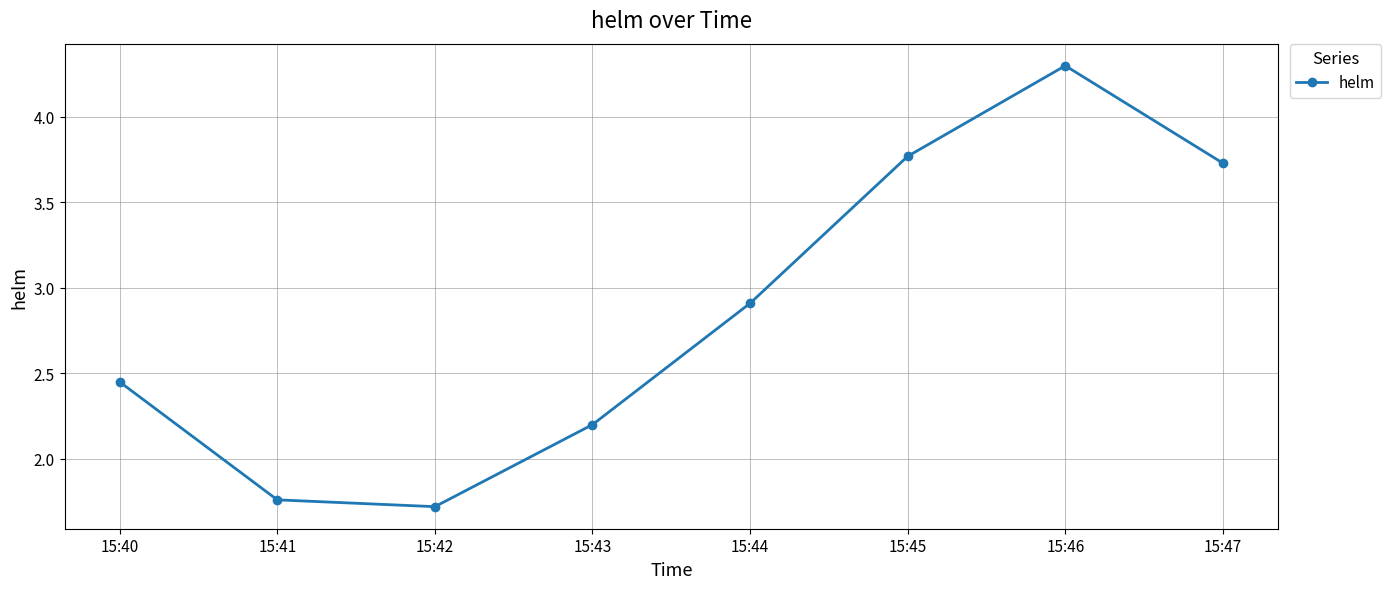

Rank the categories by value from lowest to highest.

15:42, 15:41, 15:43, 15:40, 15:44, 15:47, 15:45, 15:46